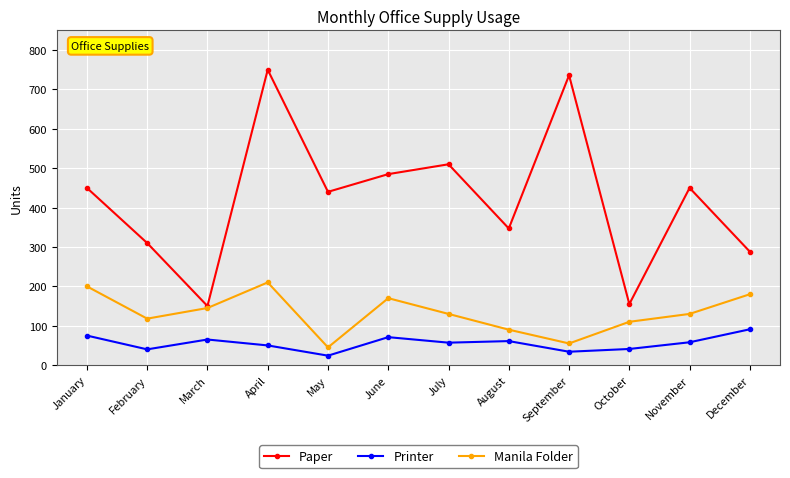

What is the difference between the maximum and minimum values in the Manila Folder series?

165